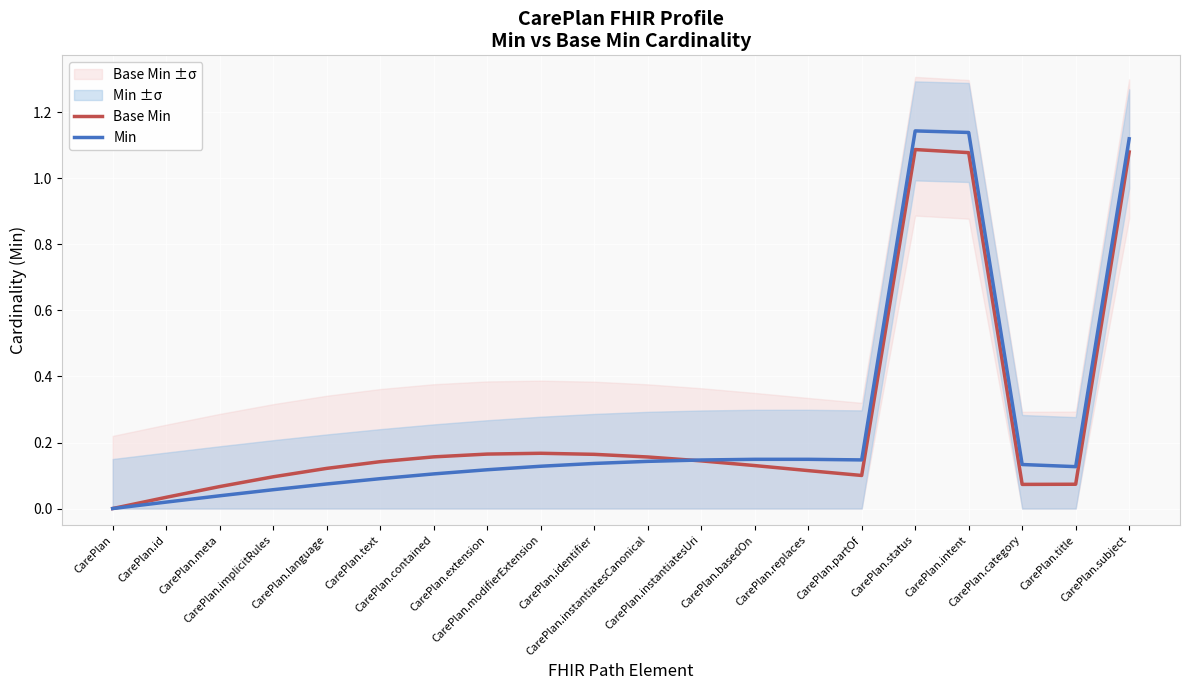

After their last crossing, which series has the higher values: Base Min or Min?

Min